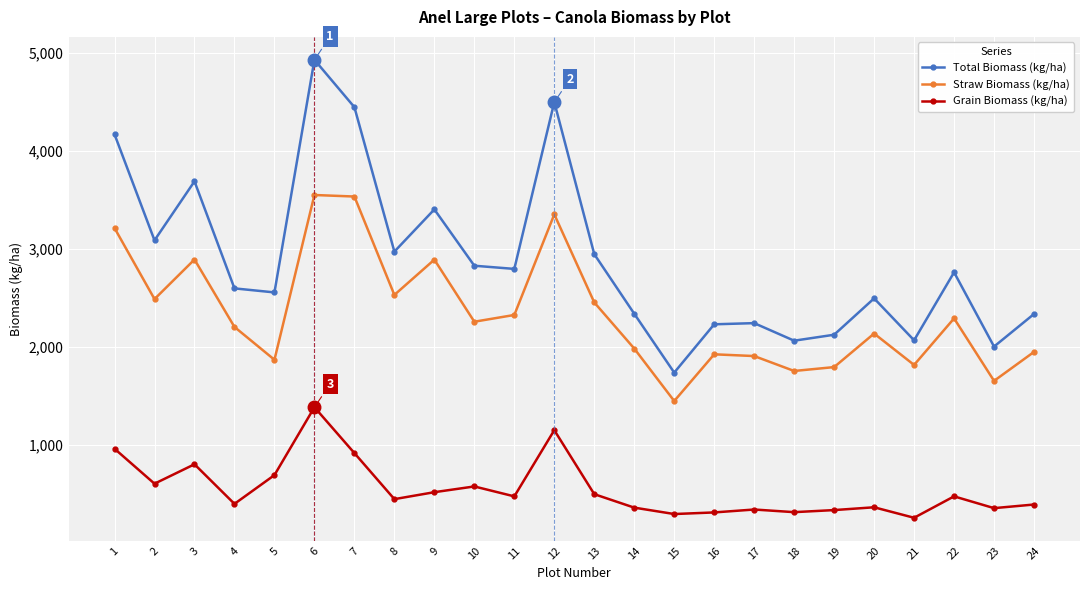

Is this an area chart (filled region under the line)?

No